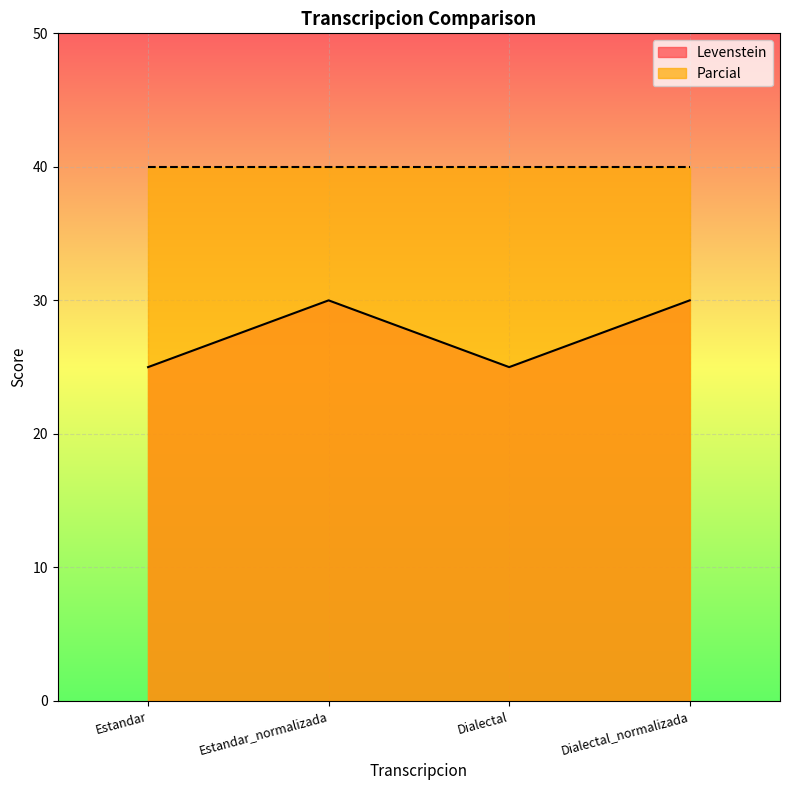

What is the change in value from Dialectal to Dialectal_normalizada?

+5.0